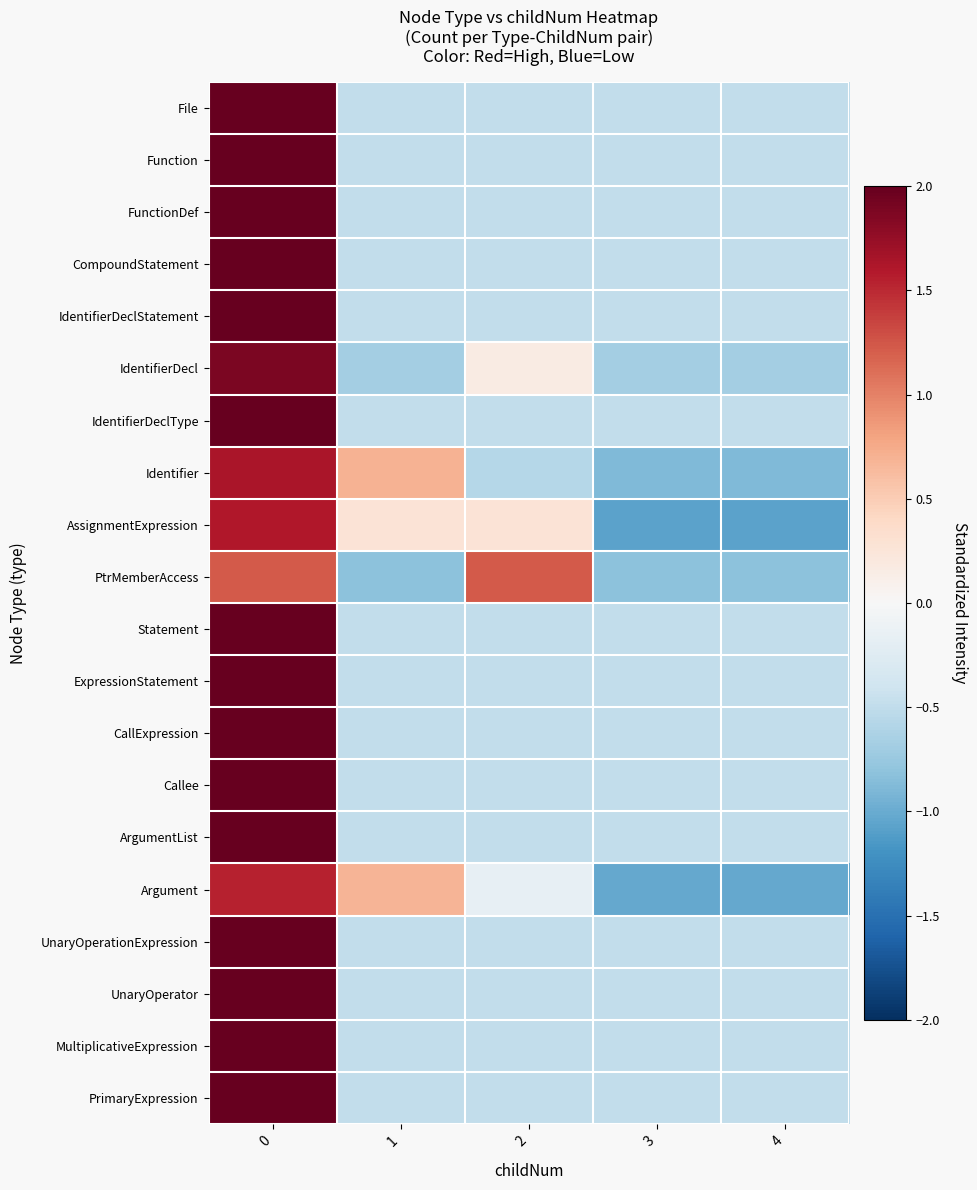

Between 2 and 4, which series saw the biggest shift?

PtrMemberAccess